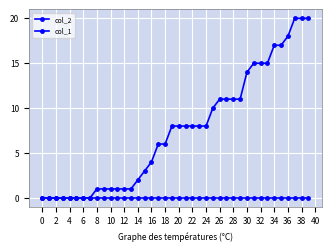

List the series in order of their overall mean, lowest first.

col_1, col_2